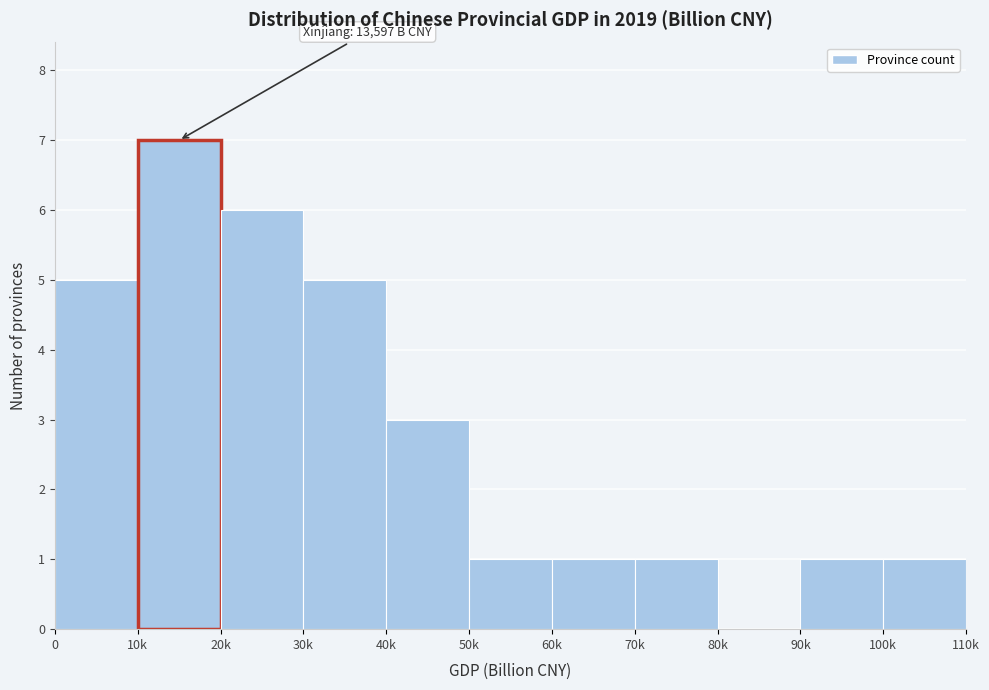

Reading left to right, list all the values displayed in this chart.

0=5	10k=7	20k=6	30k=5	40k=3	50k=1	60k=1	70k=1	80k=0	90k=1	100k=1